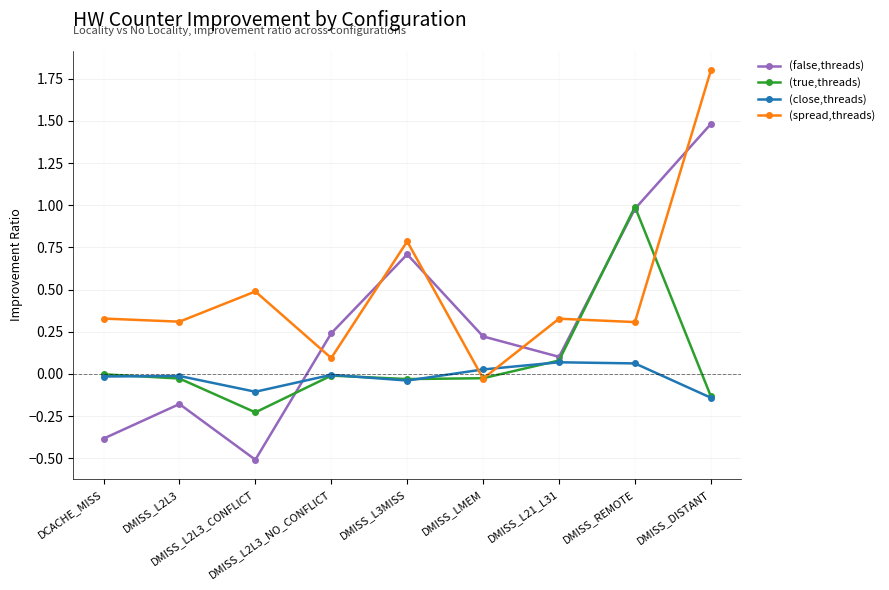

True or false: (close,threads) and (spread,threads) intersect in this chart.

True